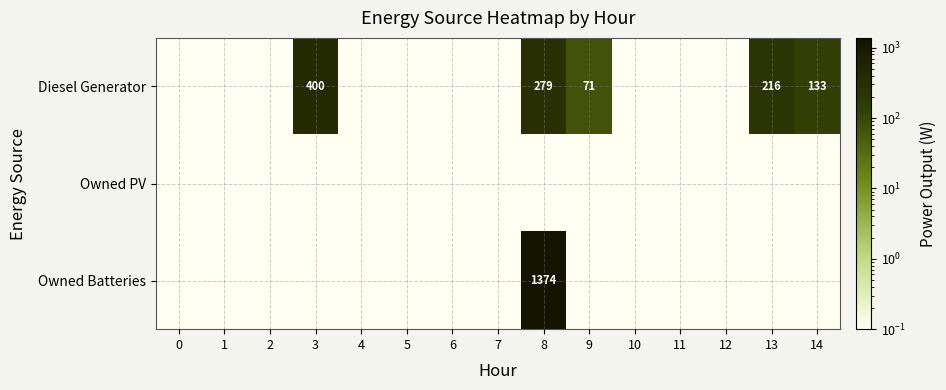

How many series are shown in this chart?

3